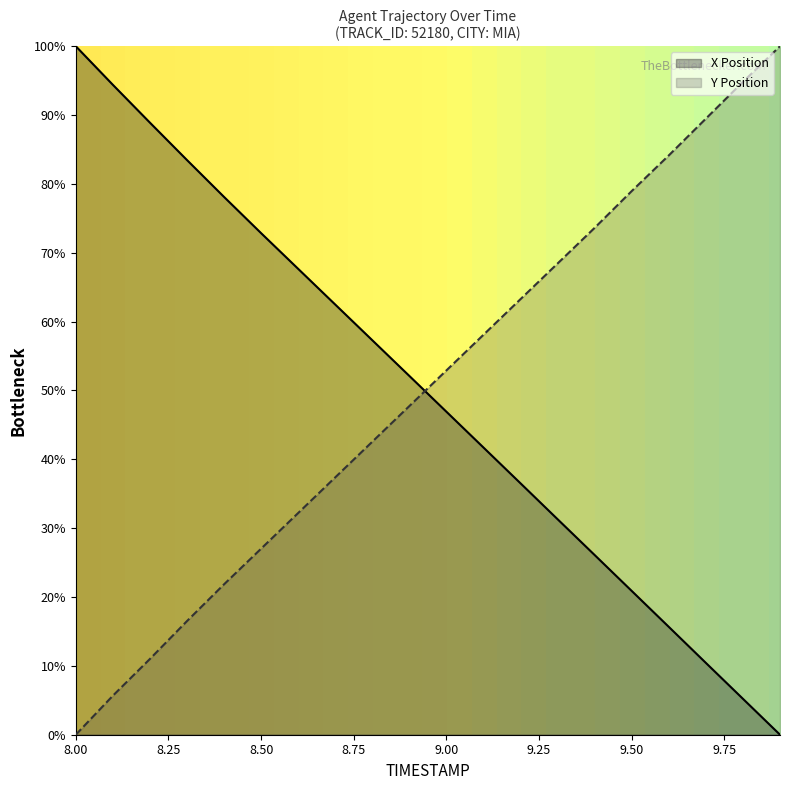

How many lines are shown in the chart?

2